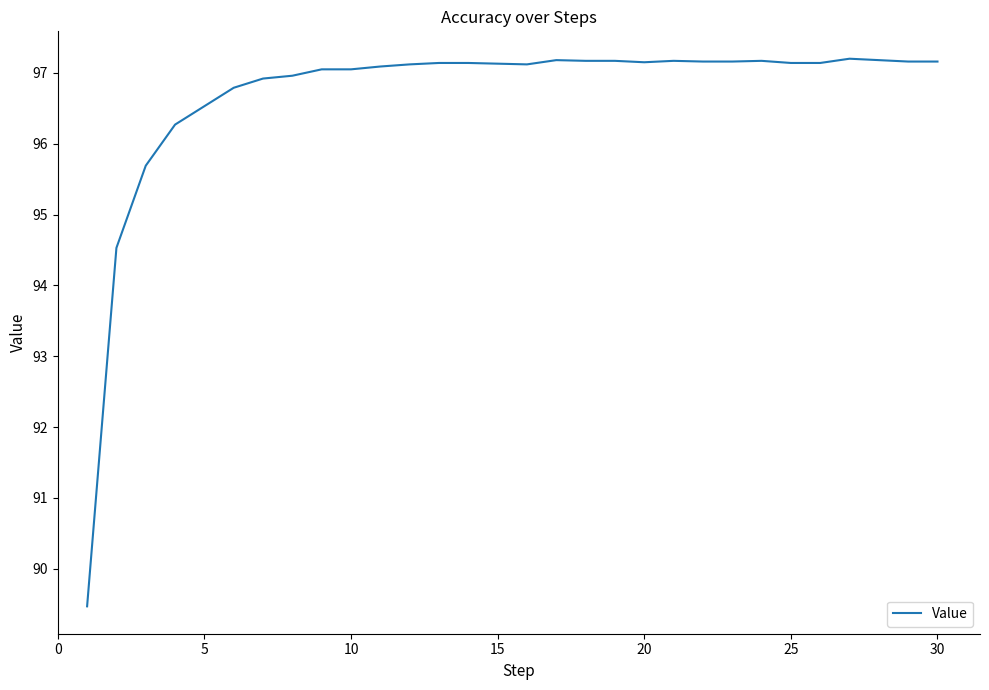

Count the number of values greater than 97.

22